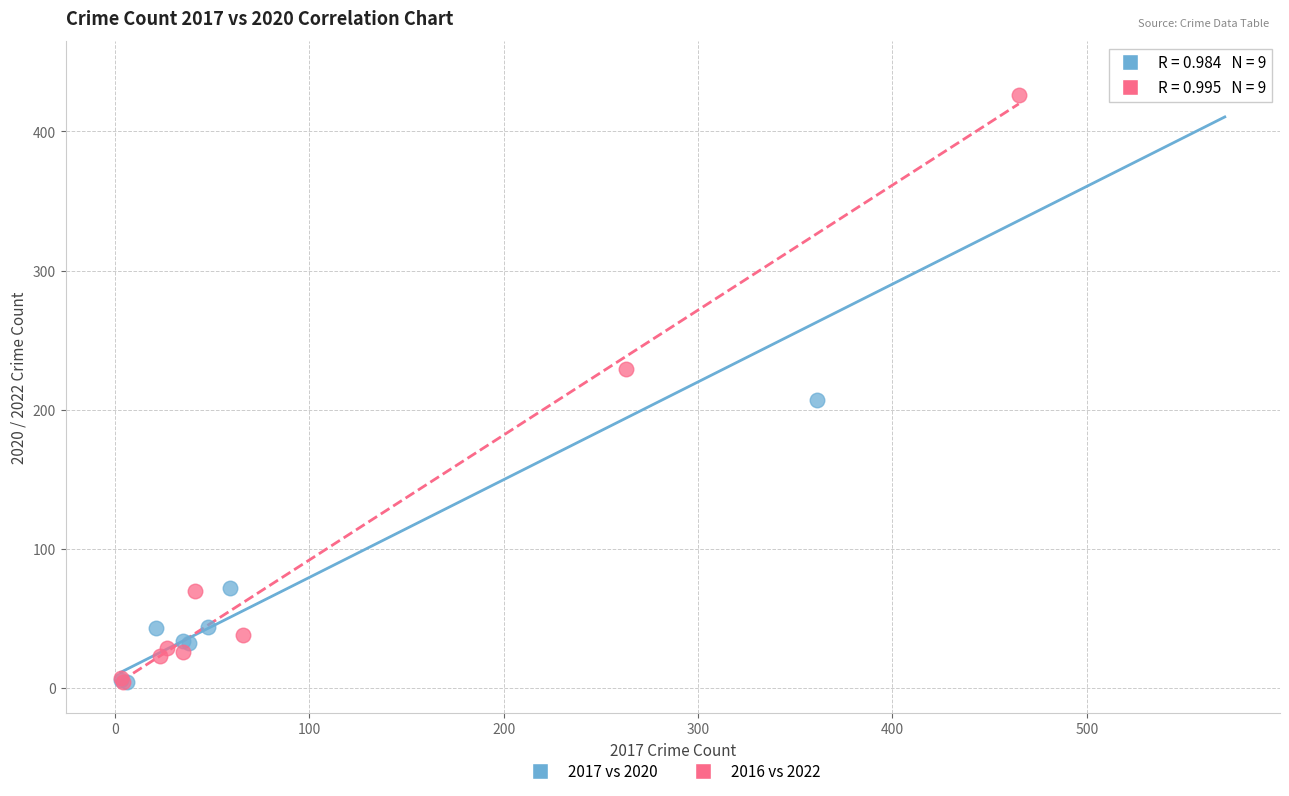

Which series has the largest Y range (max minus min)?

2017 vs 2020